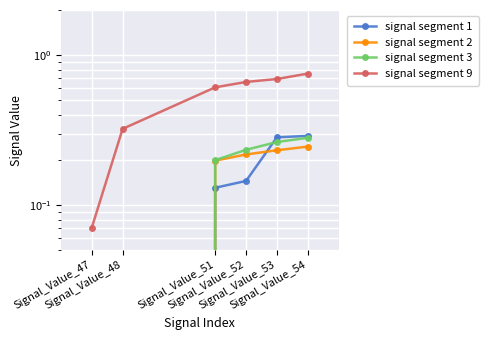

What is the value of the signal segment 2 point at the 6th from the left?

0.2